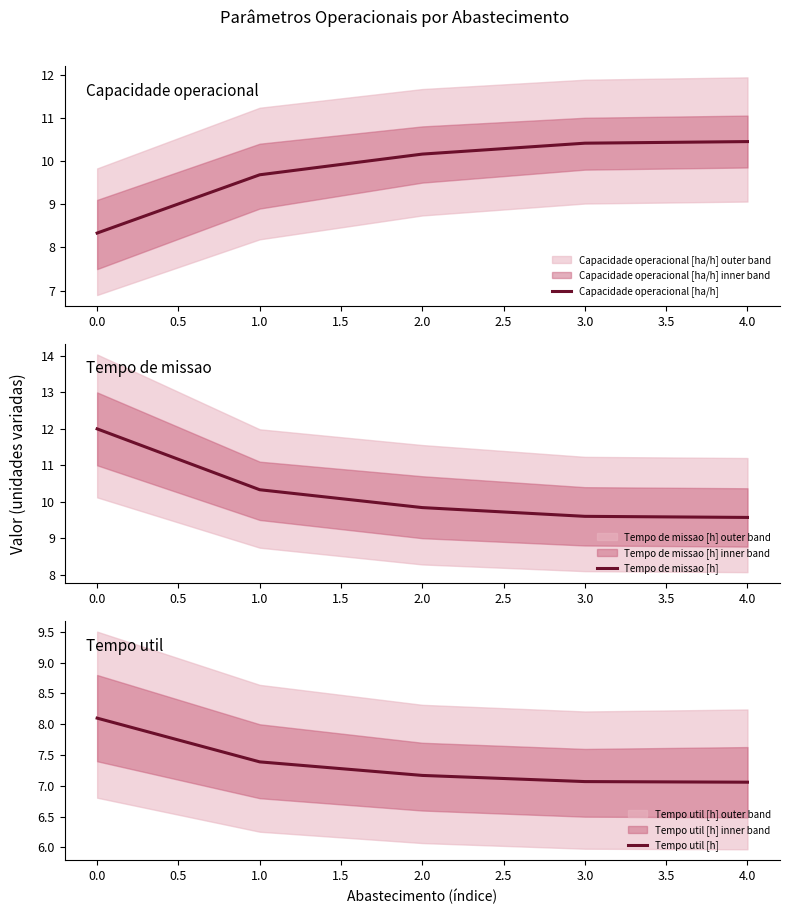

At which label does Capacidade operacional [ha/h] first exceed 10?

2.0